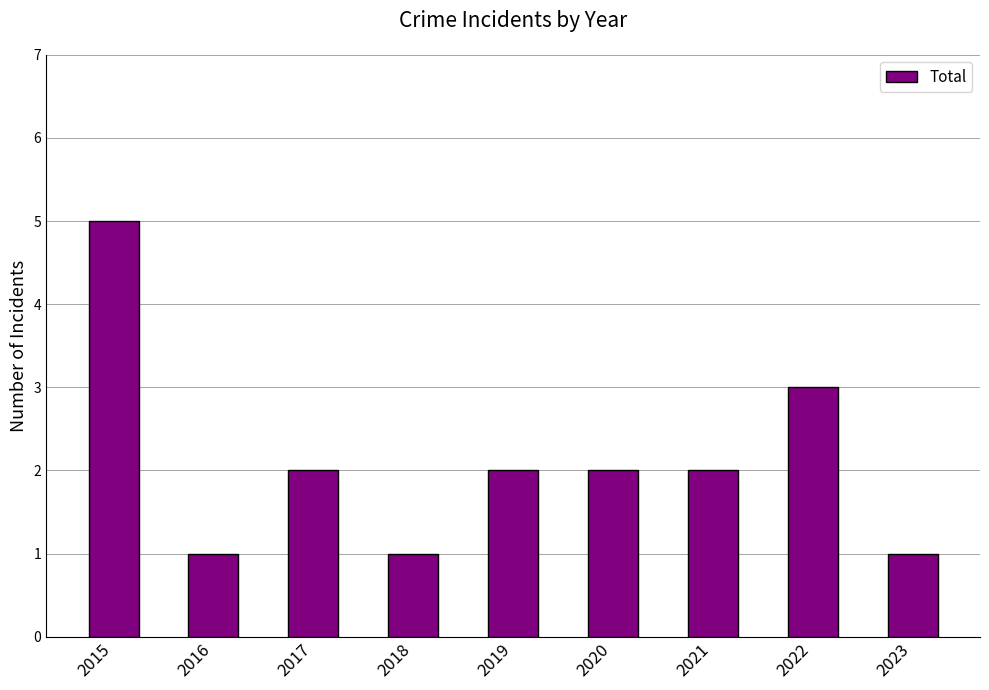

What is the ratio of the value at 2016 to the value at 2023?

1.0